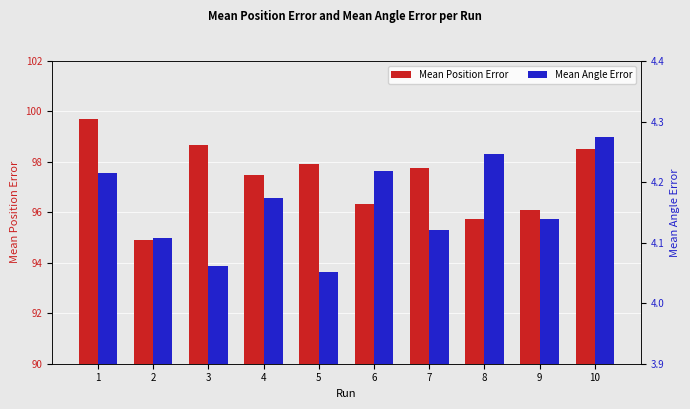

Where does the Mean Position Error series first go above 97?

1